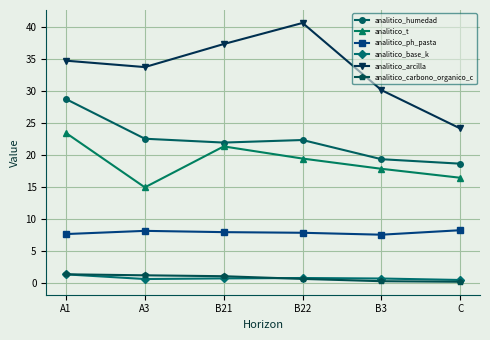

At which category is the sum across all series the highest?

A1